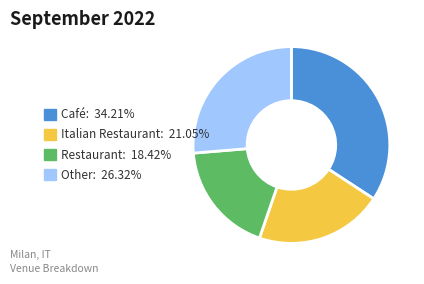

Does any single category account for the majority?

No